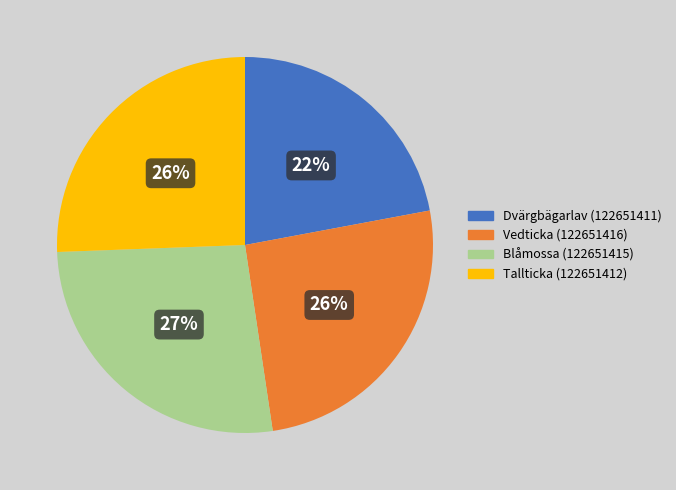

Is Vedticka (122651416) the majority of the pie?

No